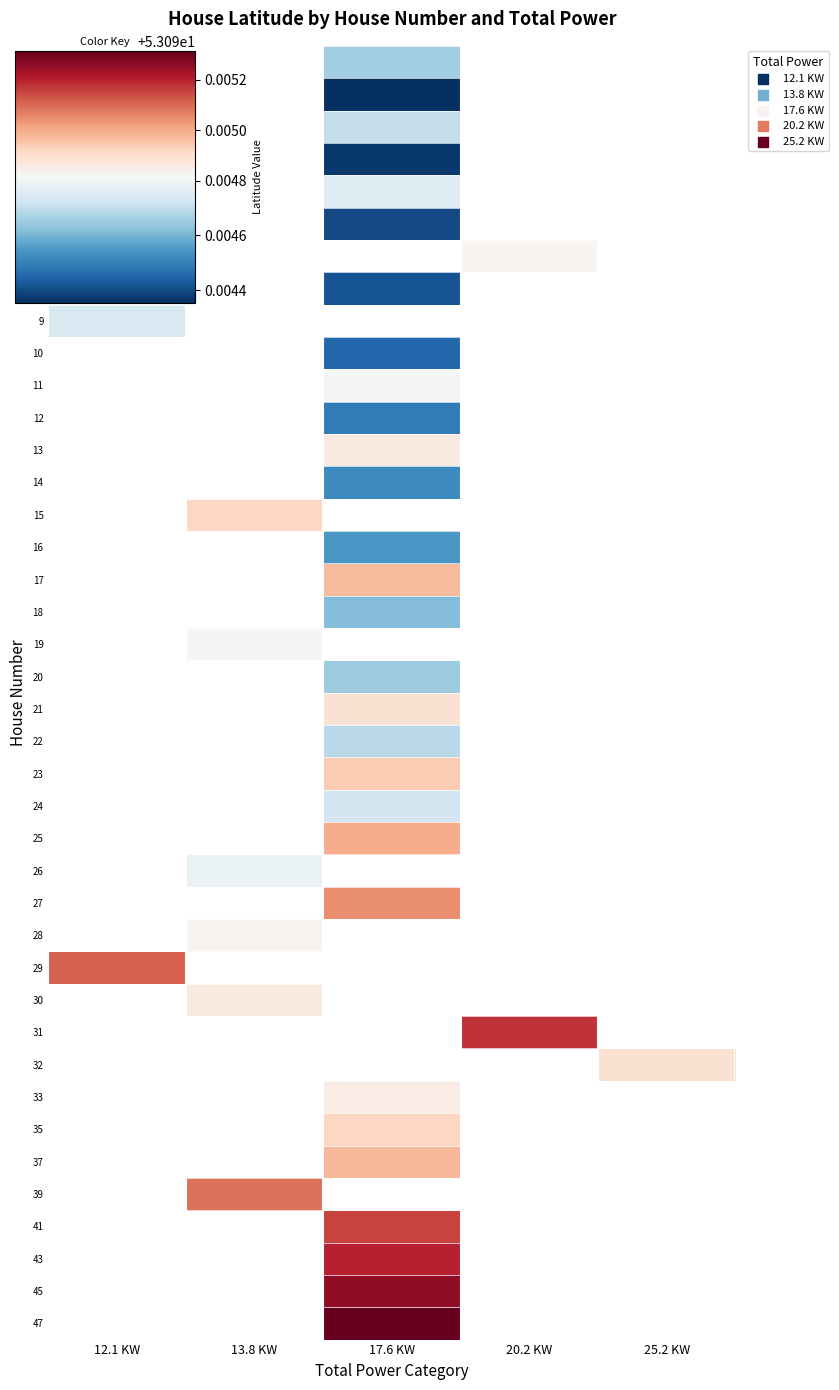

At which label does 9 reach its minimum?

12.1 KW